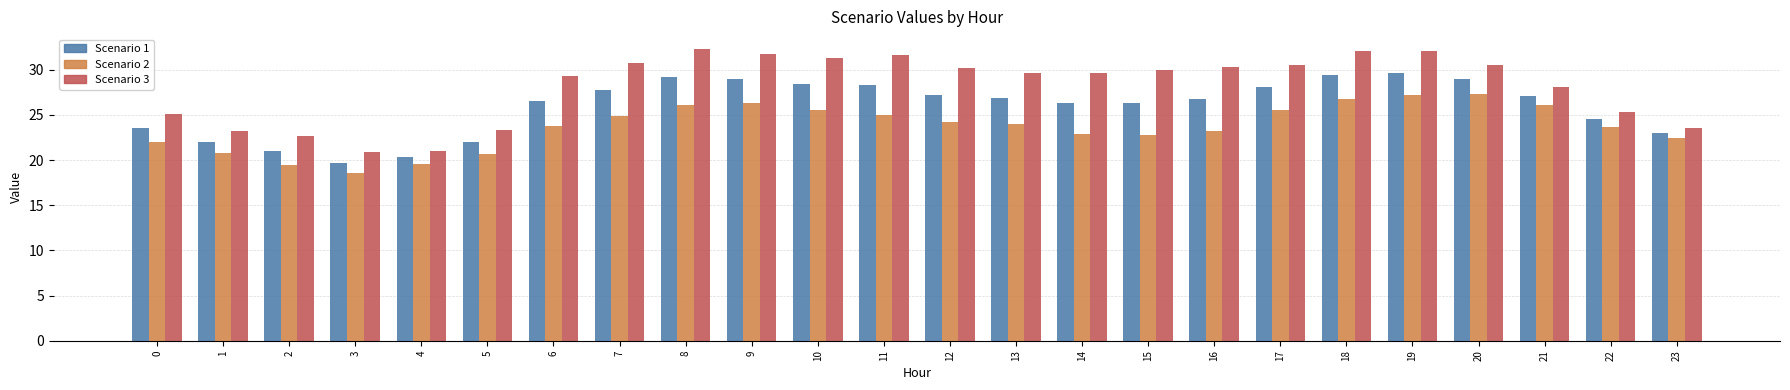

Rank the series by their average value, from highest to lowest.

Scenario 3, Scenario 1, Scenario 2